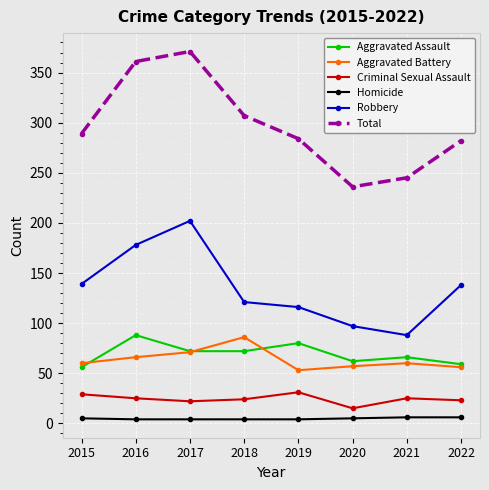

Is this an area chart (filled region under the line)?

No